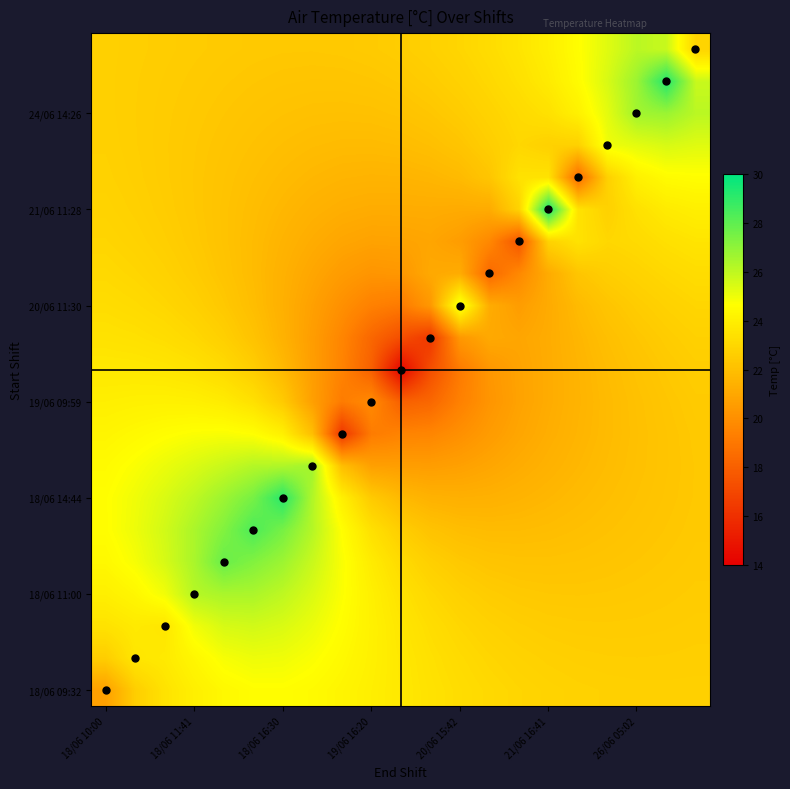

Count the number of data series in this chart.

21